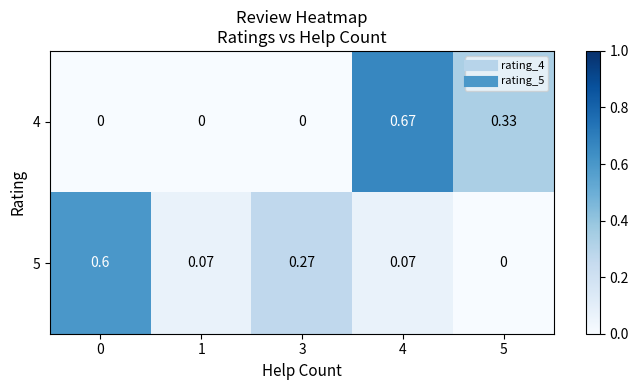

Count the number of data series in this chart.

2